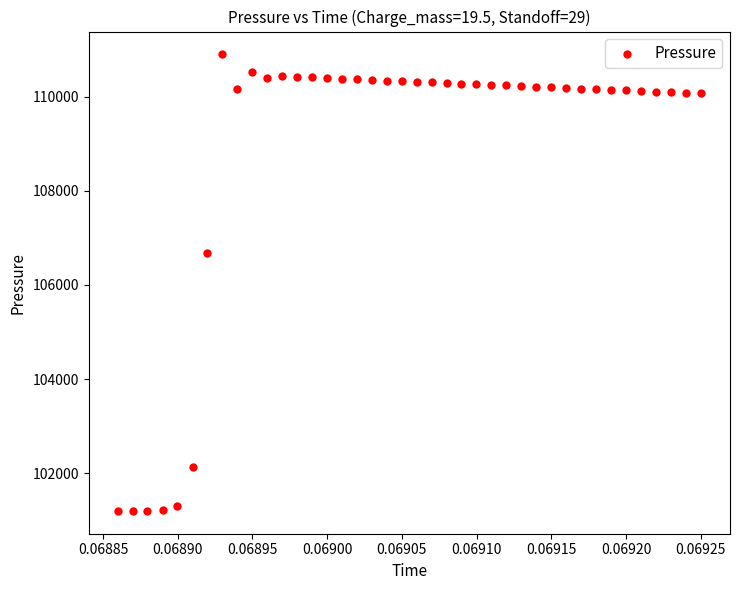

What Y value in the scatter plot is closest to 106049?

106680.5